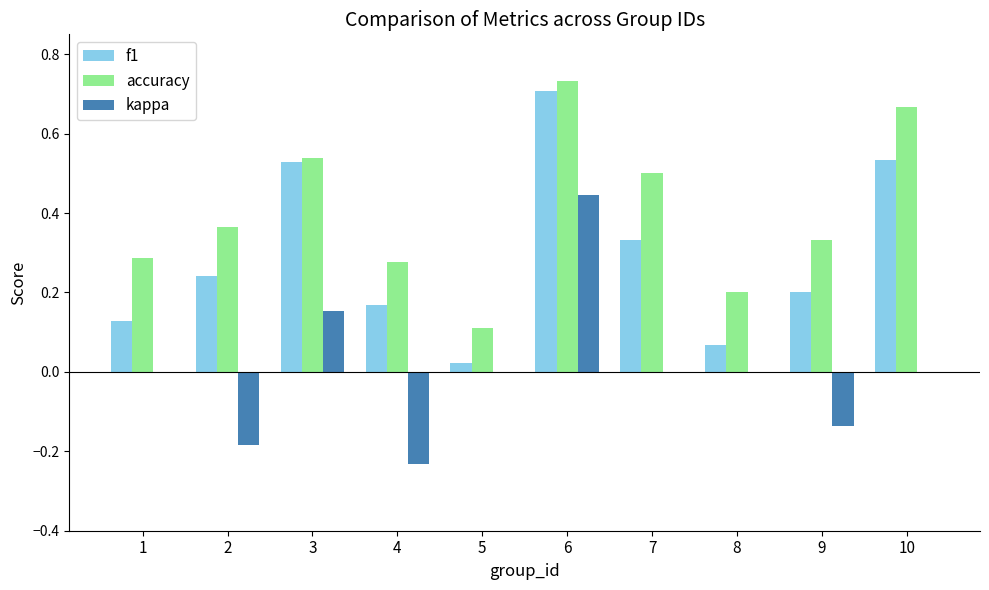

What is the sum of all accuracy values?

4.0